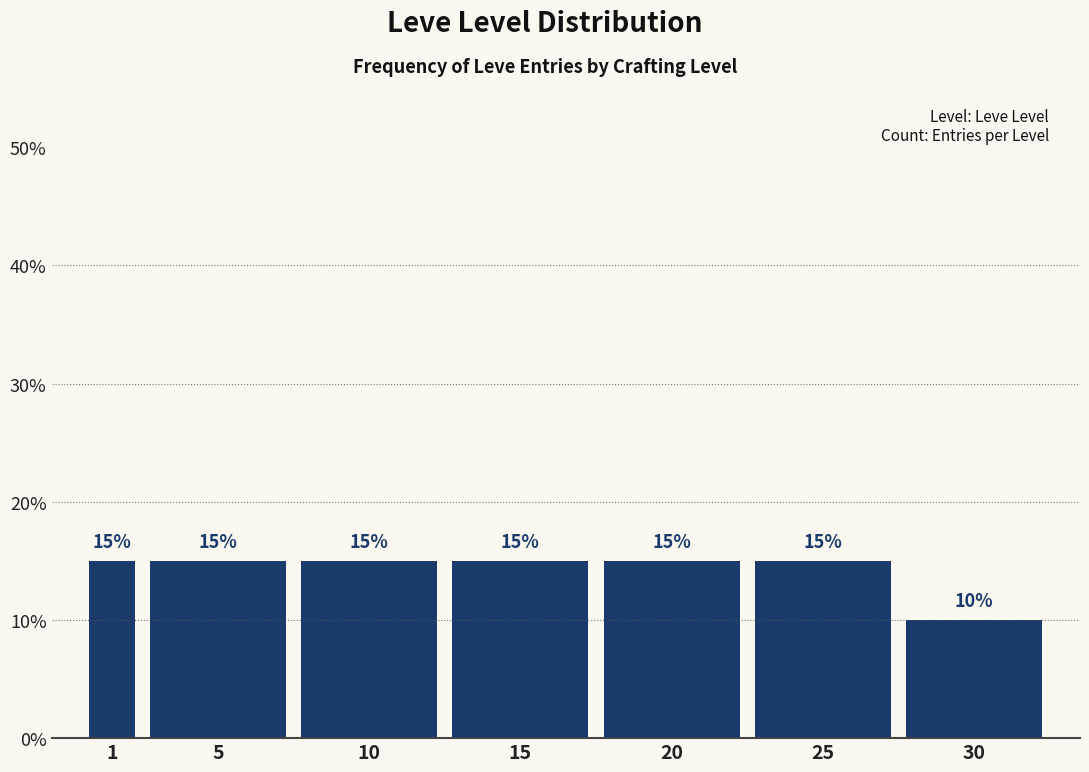

Reading right to left, list all the values displayed in this chart.

10	15	15	15	15	15	15